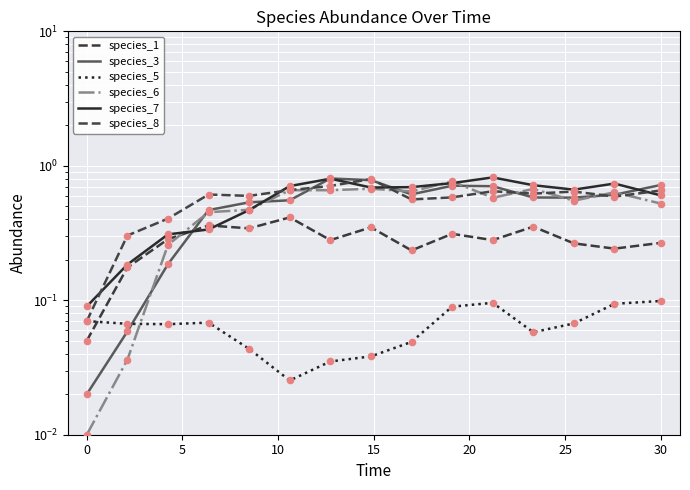

Which series has the largest total across all categories?

species_7